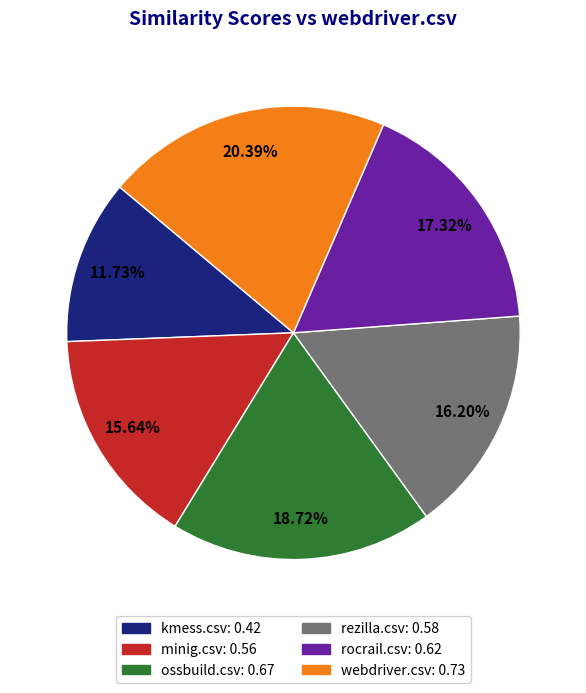

Is there a majority slice in this chart?

No